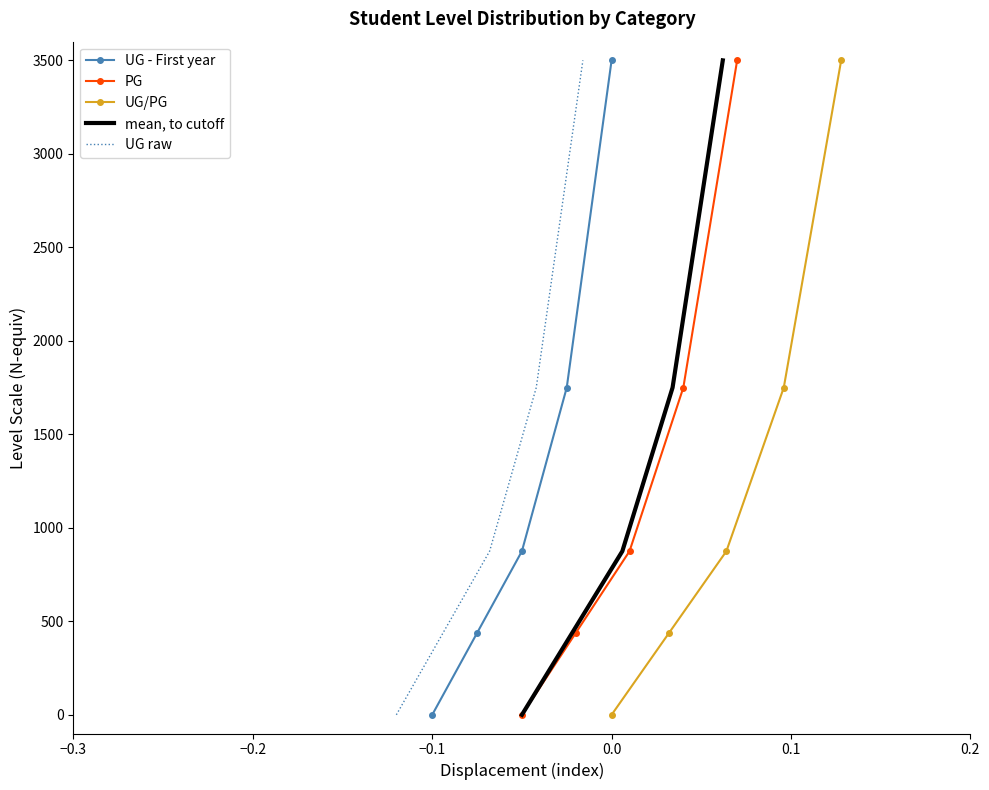

True or false: UG - First year has more than 2 points higher than both neighbors.

False